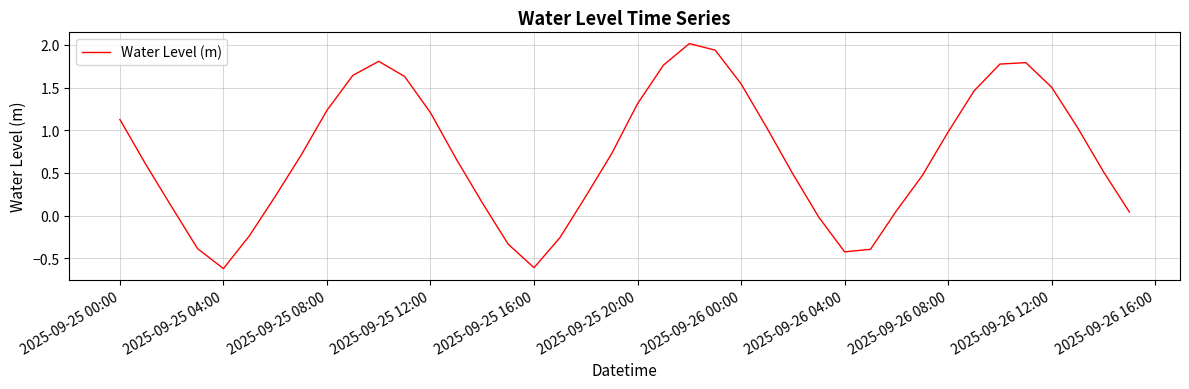

What is the minimum value shown in the chart?

-0.6